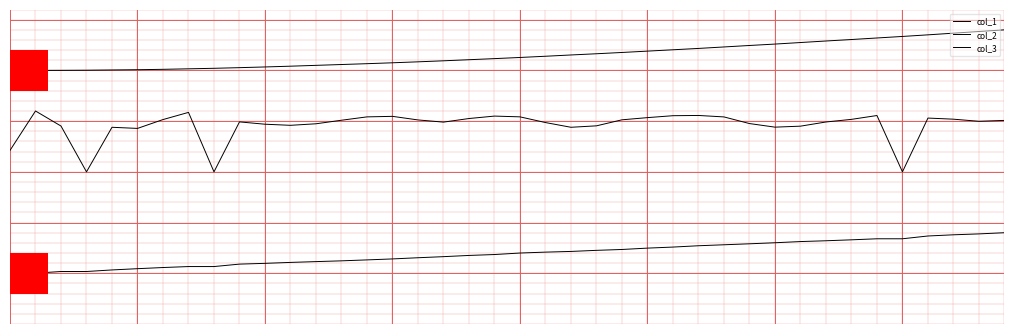

Reading right to left, list all the values displayed in this chart.

col_1: 2.8	2.8	2.7	2.7	2.7	2.6	2.6	2.6	2.5	2.5	2.5	2.5	2.4	2.4	2.4	2.4	2.3	2.3	2.3	2.3	2.2	2.2	2.2	2.2	2.2	2.1	2.1	2.1	2.1	2.1	2.1	2.0	2.0	2.0	2.0	2.0	2.0	2.0	2.0	2.0
col_2: 1.0	1.0	1.0	1.1	0.0	1.1	1.0	1.0	0.9	0.9	1.0	1.1	1.1	1.1	1.1	1.0	0.9	0.9	1.0	1.1	1.1	1.1	1.0	1.0	1.1	1.1	1.0	0.9	0.9	0.9	1.0	0.0	1.2	1.0	0.9	0.9	0.0	0.9	1.2	0.4
col_3: -1.2	-1.2	-1.2	-1.3	-1.3	-1.3	-1.3	-1.4	-1.4	-1.4	-1.4	-1.4	-1.5	-1.5	-1.5	-1.5	-1.5	-1.6	-1.6	-1.6	-1.6	-1.6	-1.7	-1.7	-1.7	-1.7	-1.8	-1.8	-1.8	-1.8	-1.8	-1.9	-1.9	-1.9	-1.9	-1.9	-2.0	-2.0	-2.0	-2.0